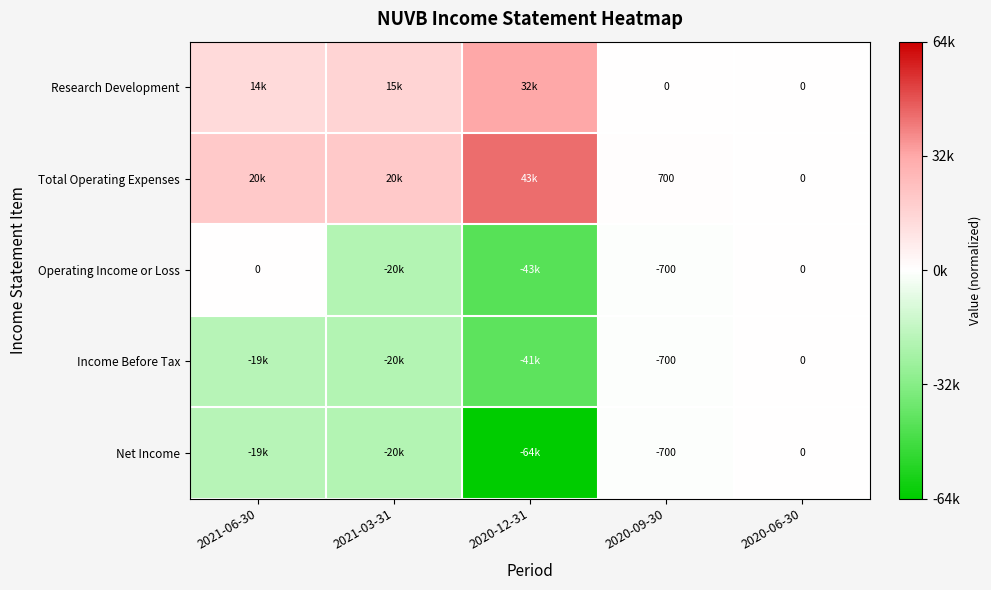

List the series in order of their peak value, highest first.

Total Operating Expenses, Research Development, Operating Income or Loss, Income Before Tax, Net Income